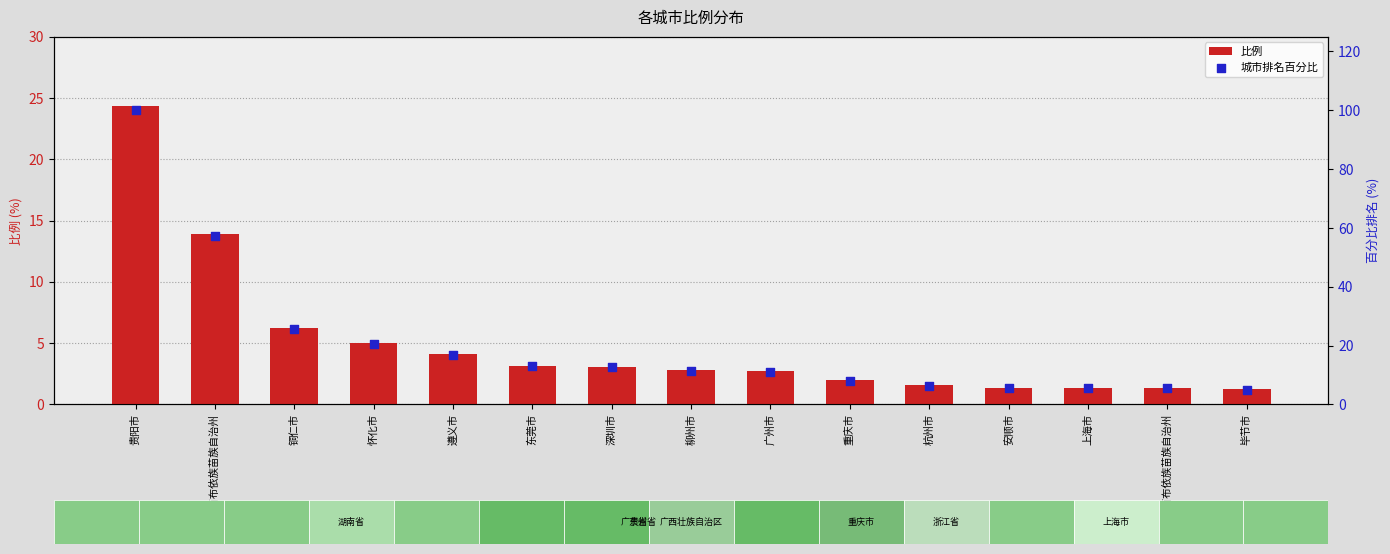

Which series contains the highest Y value?

城市排名百分比